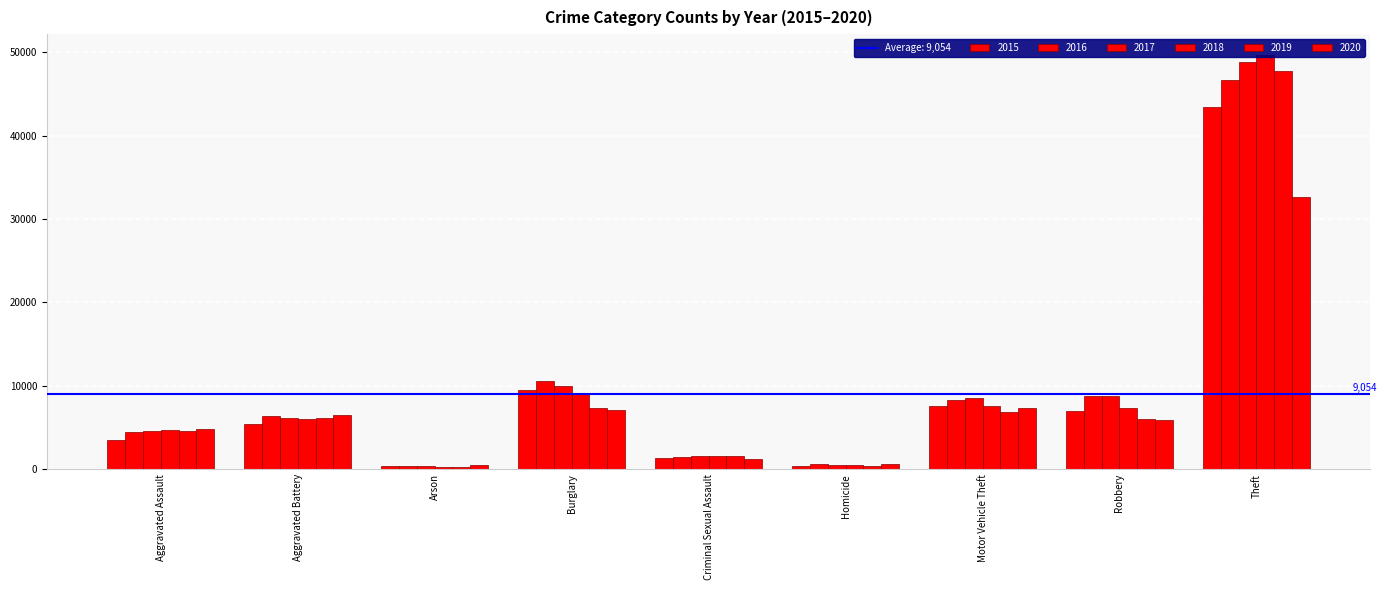

Does the chart contain any negative values?

No